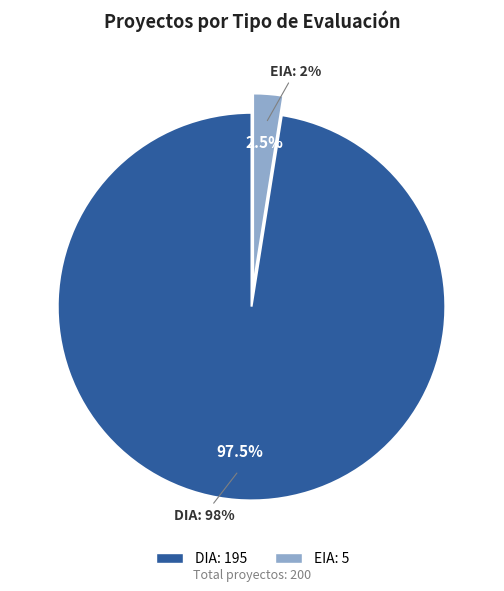

Which category has the biggest portion of the pie?

DIA